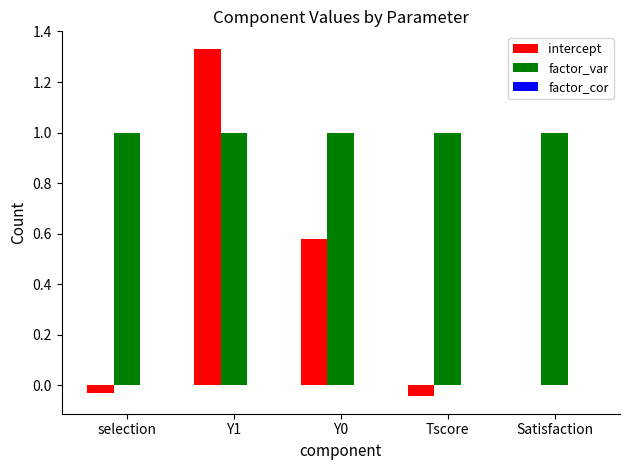

At which label does intercept reach its peak?

Y1